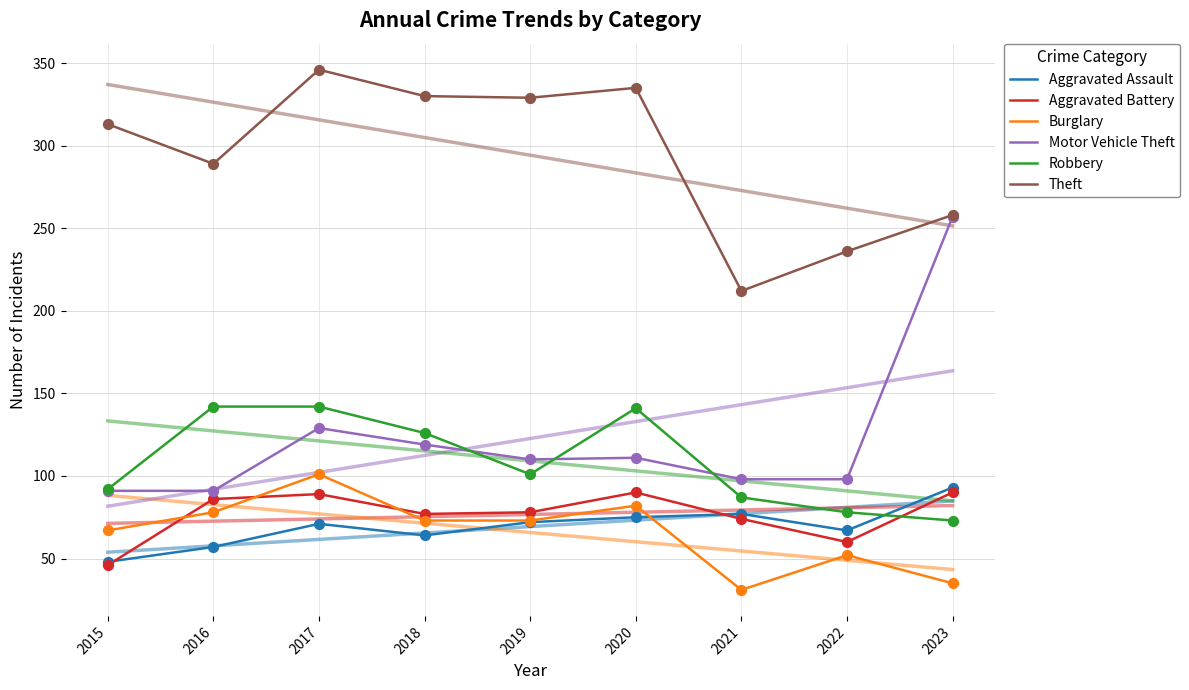

Is the value of Aggravated Assault at 2022 greater than the value of Theft at 2015?

No